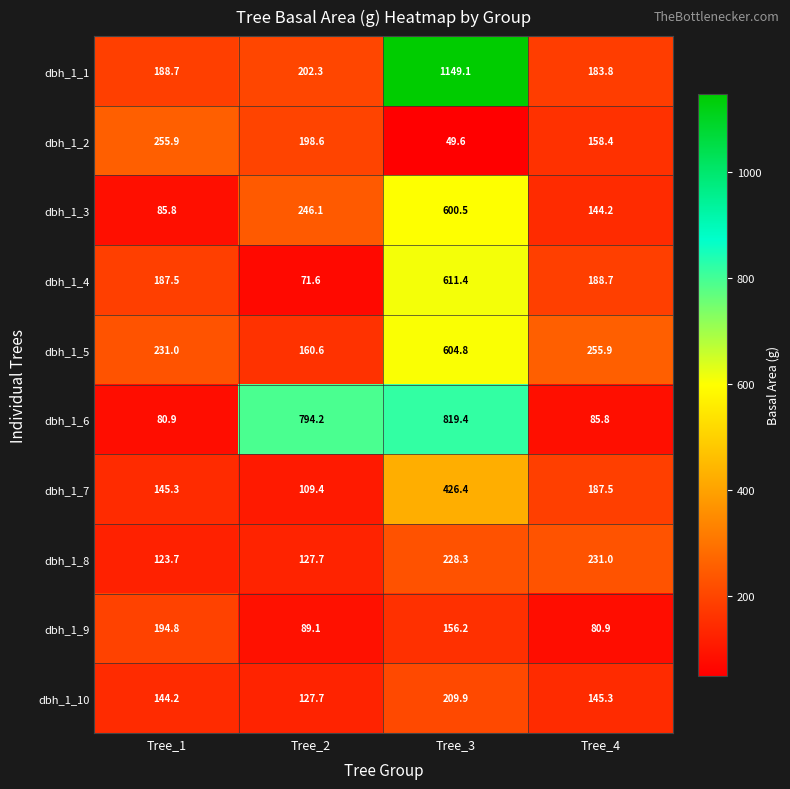

What is the smallest value displayed?

49.6